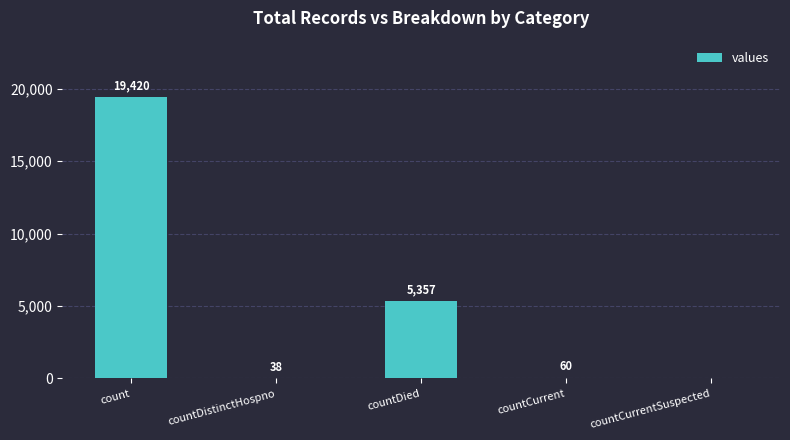

Which label corresponds to the largest value in the chart?

count